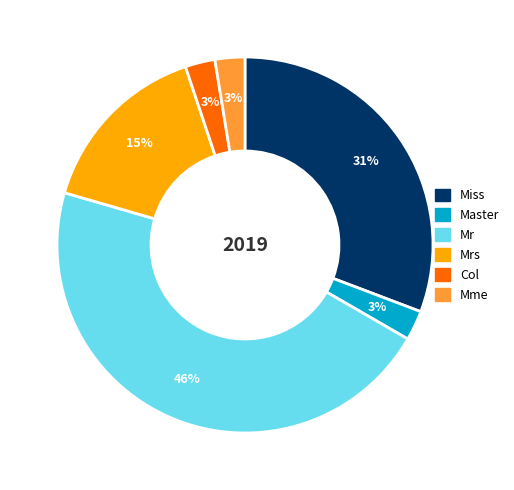

What is the ratio of the value at Mrs to the value at Miss?

0.5